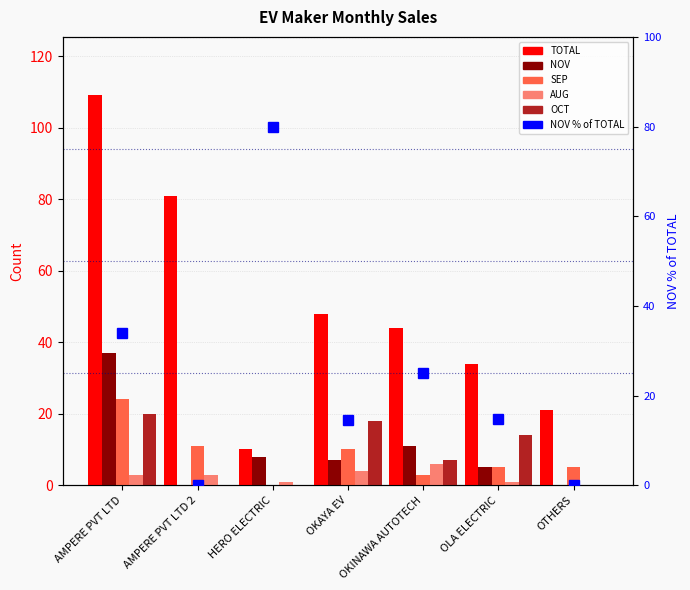

Is it true that OCT equals 3.8 at OLA ELECTRIC?

False